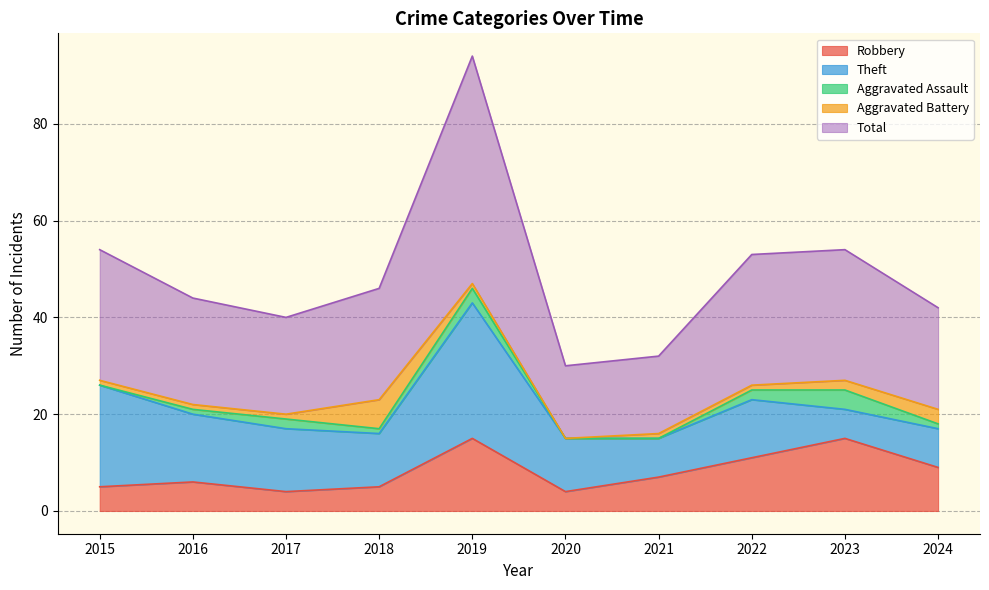

How many interior local valleys does the Total series have?

2